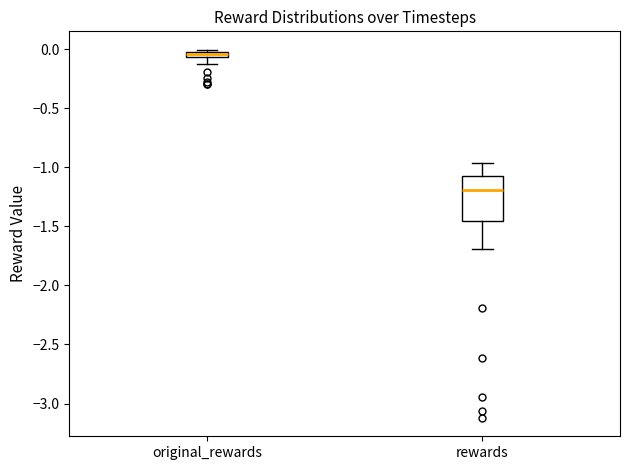

Where is the lower edge of the box for original_rewards on the y-axis? The values are not printed on the chart, so give them approximately, as read against the axis.

-0.05